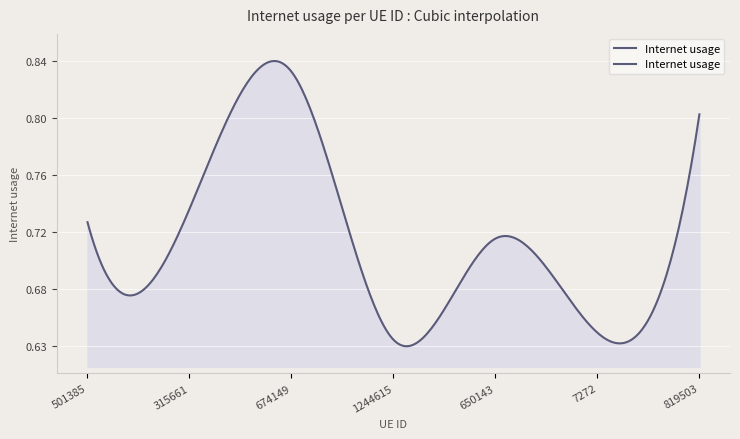

What is the value of the 2nd point from the left?

0.7